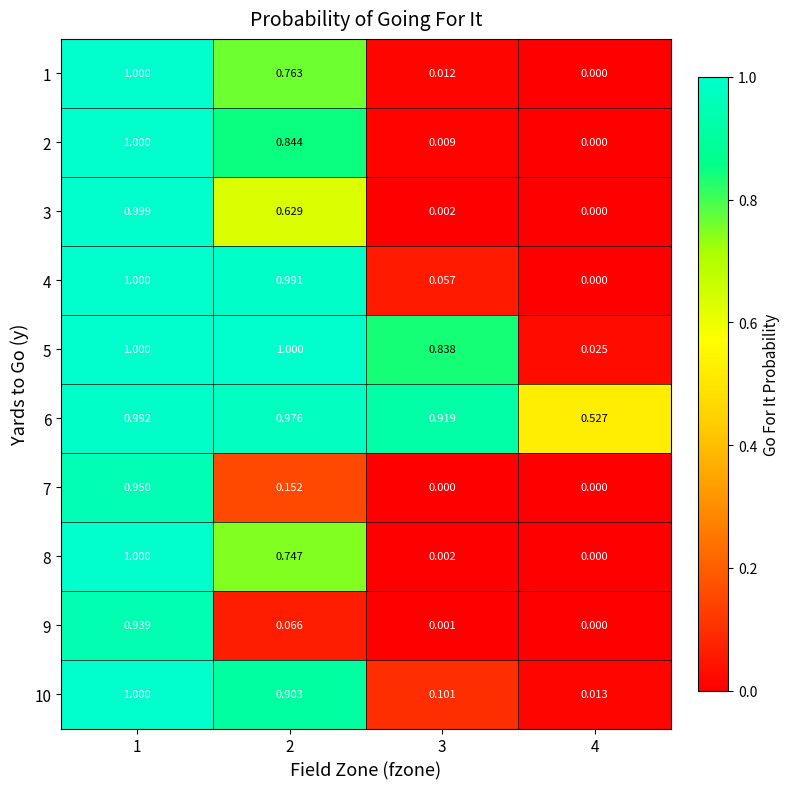

What is the total value across all series at 1?

9.9